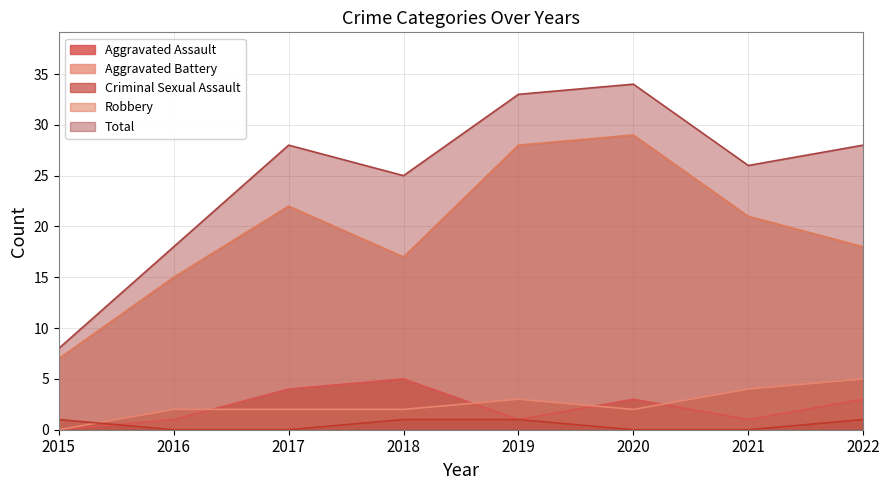

How many lines are shown in the chart?

5